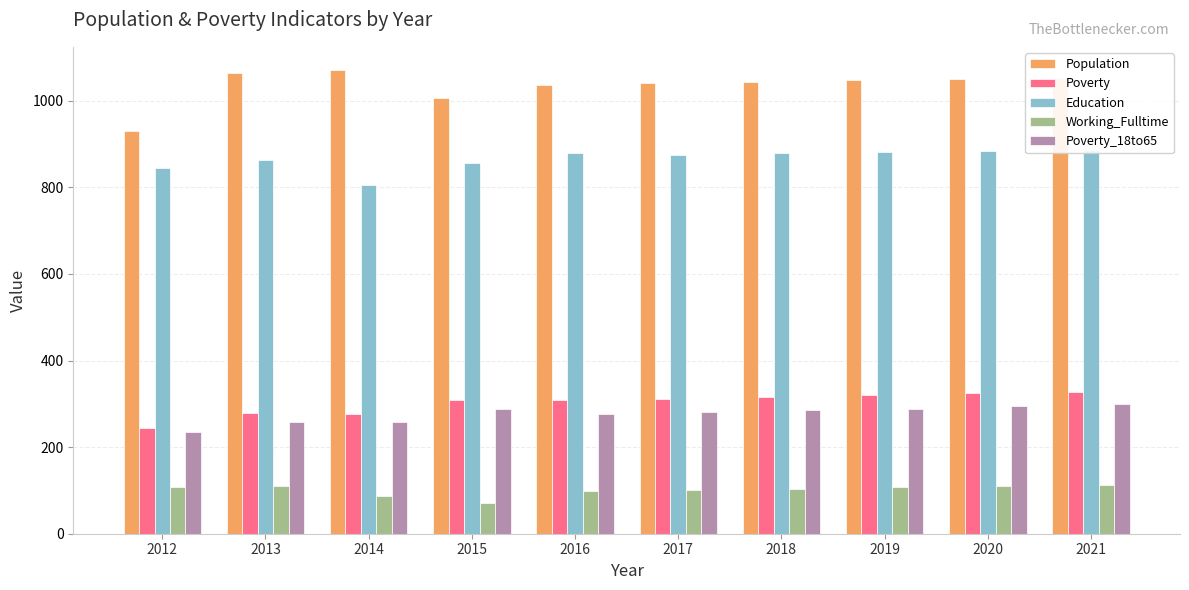

True or false: Population has a value of 1432 at 2019.

False